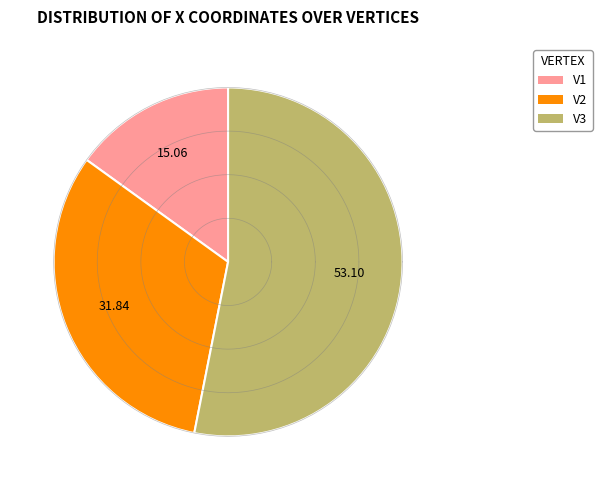

Is there any slice that represents more than half of the pie?

Yes